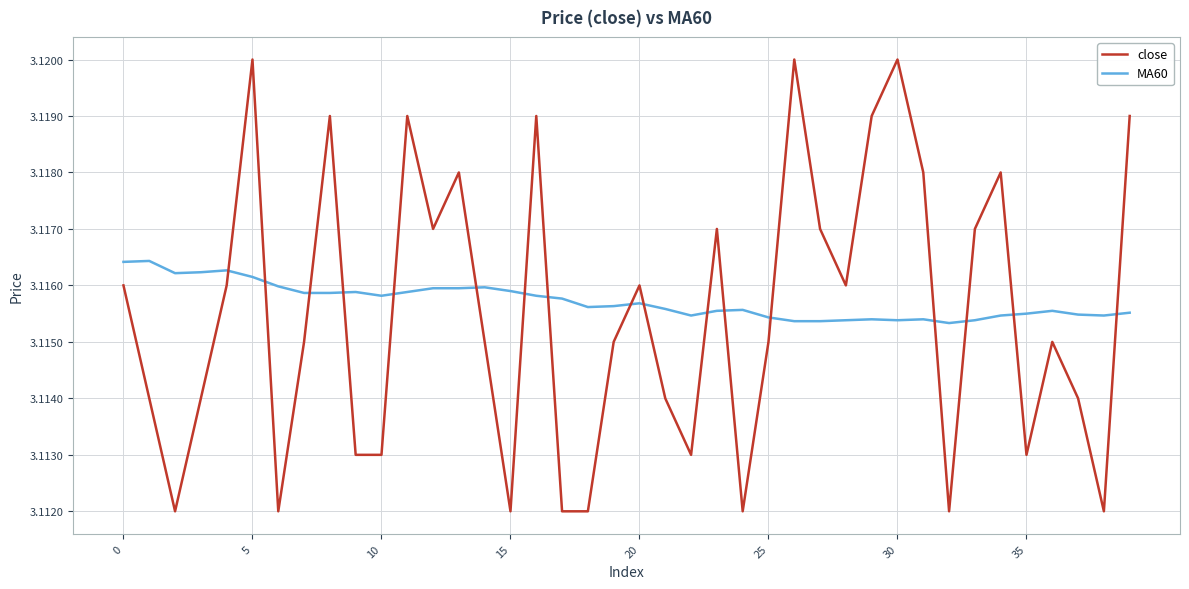

List the series in order of their peak value, highest first.

close, MA60